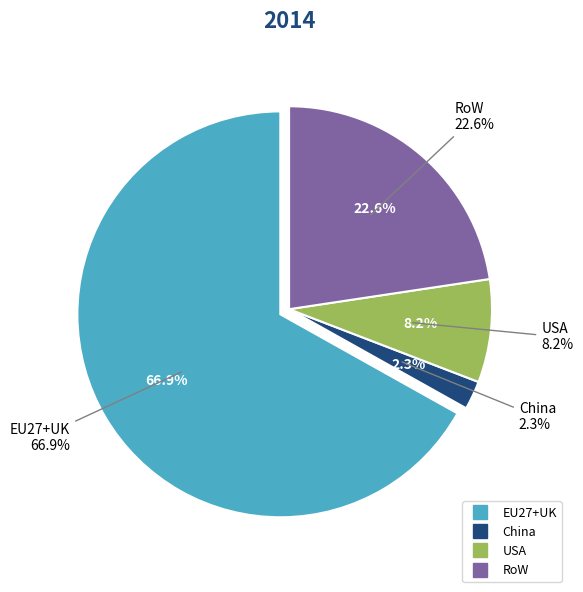

Is it true that RoW is 23% of the pie?

True